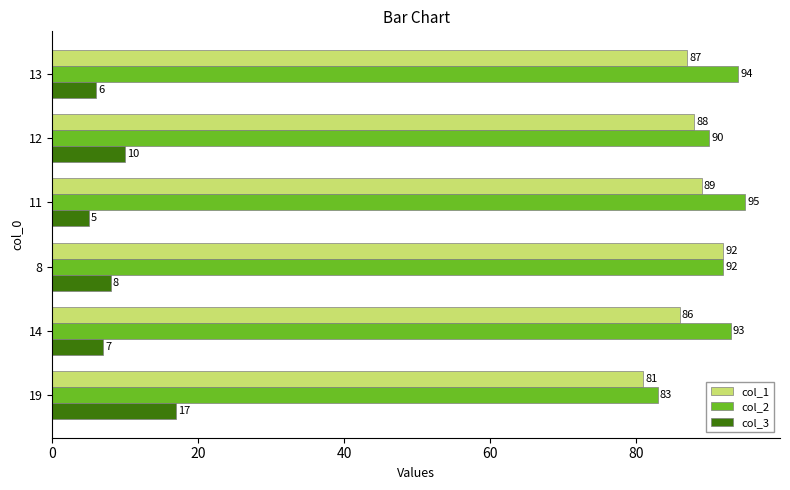

What are all the series names shown in the legend?

col_1, col_2, col_3